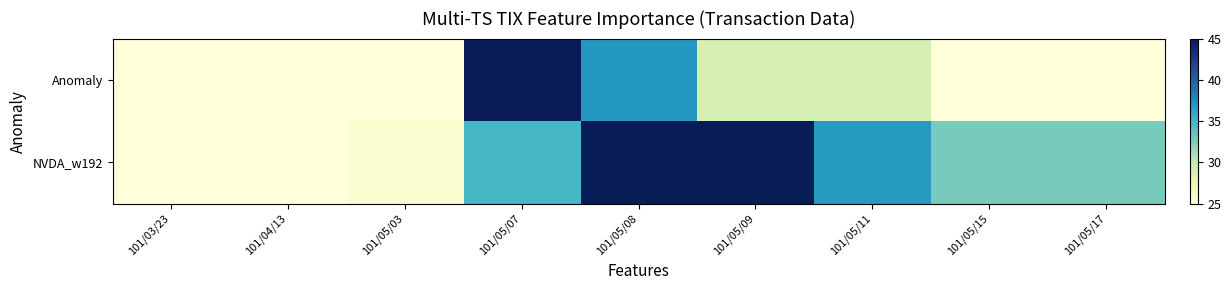

At which category is the sum across all series the highest?

101/05/08